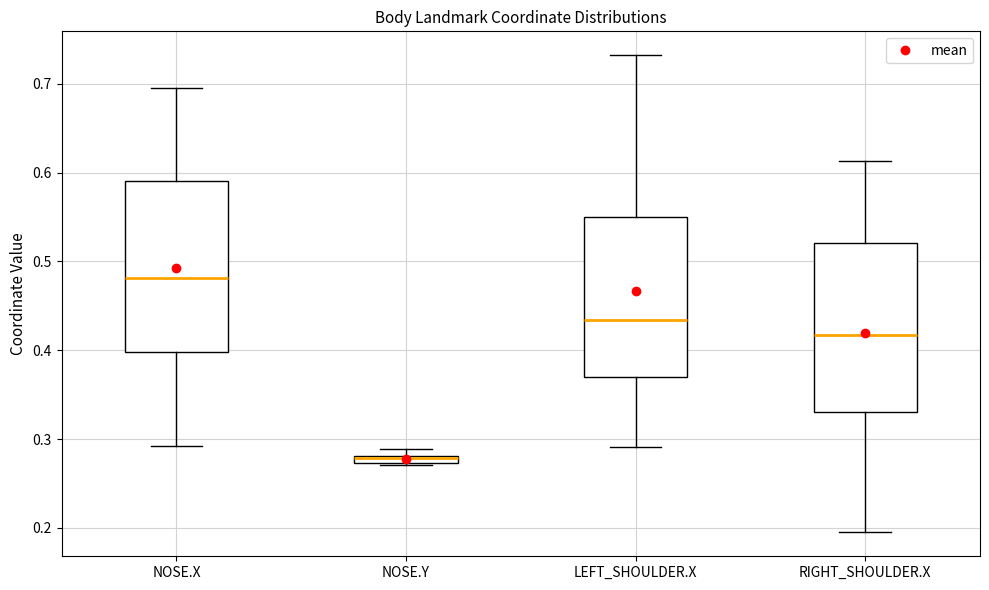

Which box's median line is the lowest?

NOSE.Y